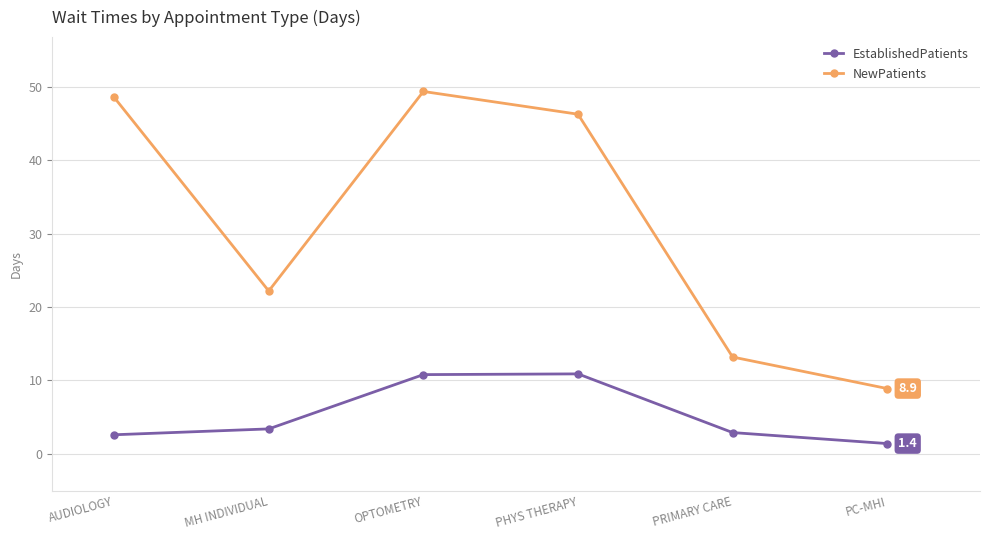

List the series in order of their overall mean, lowest first.

EstablishedPatients, NewPatients